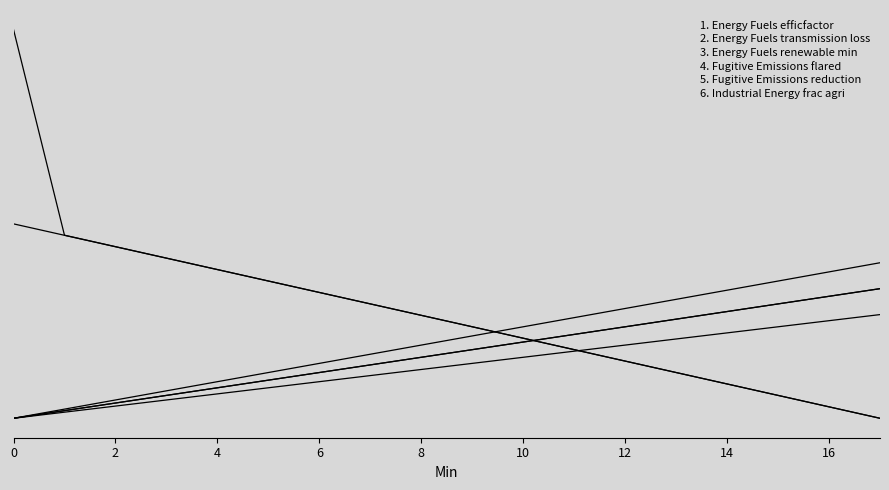

Is this an area chart (filled region under the line)?

No